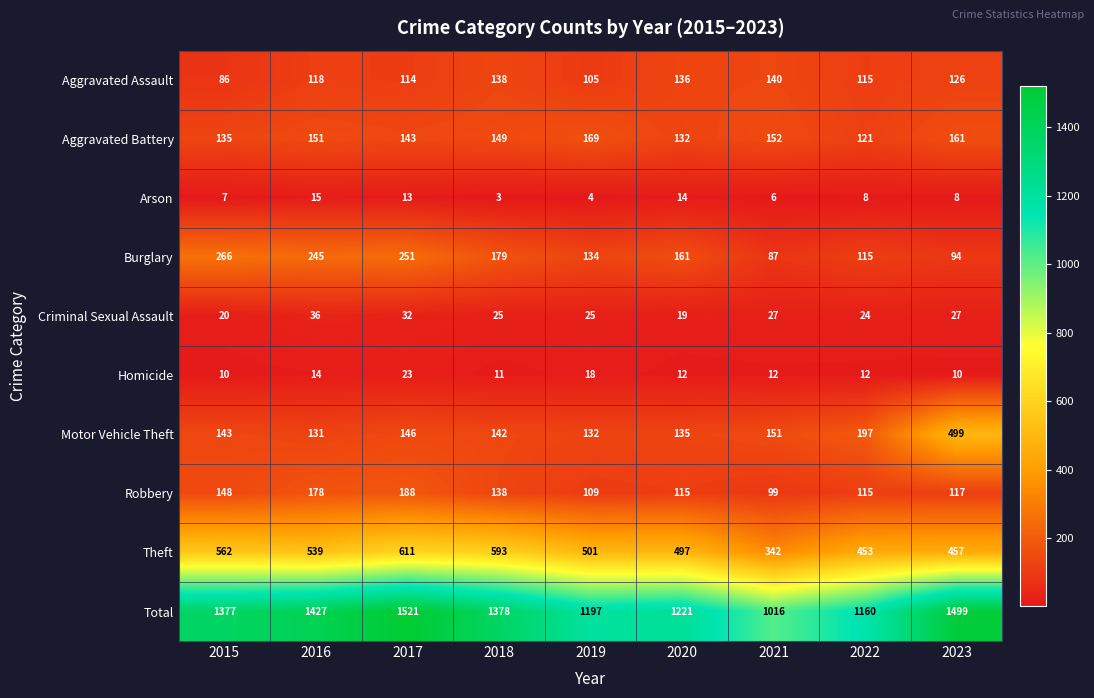

How many data points does each series have?

9